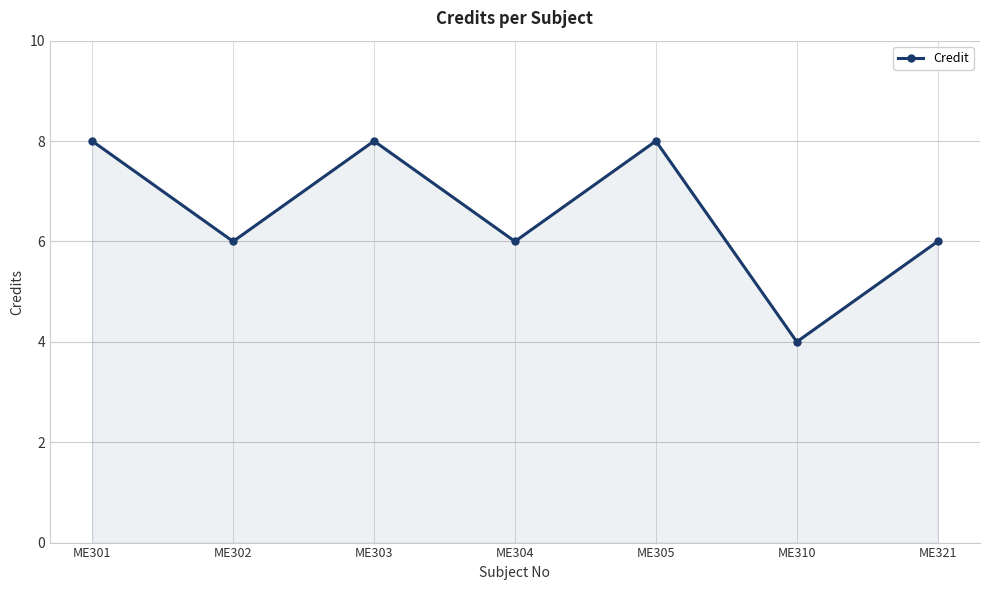

How many points are lower than both their immediate neighbors (excluding endpoints)?

3